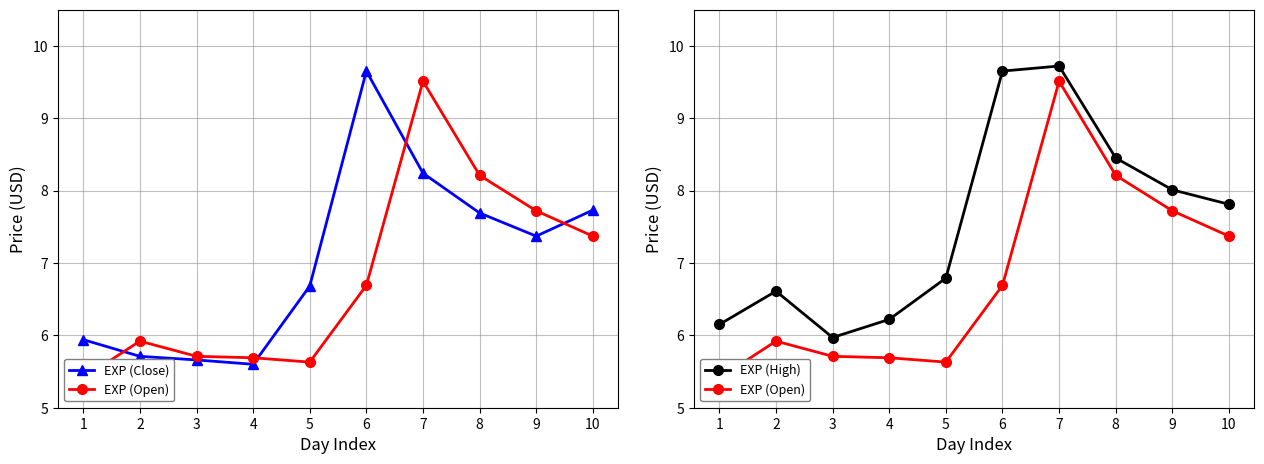

How many lines are shown in the chart?

3